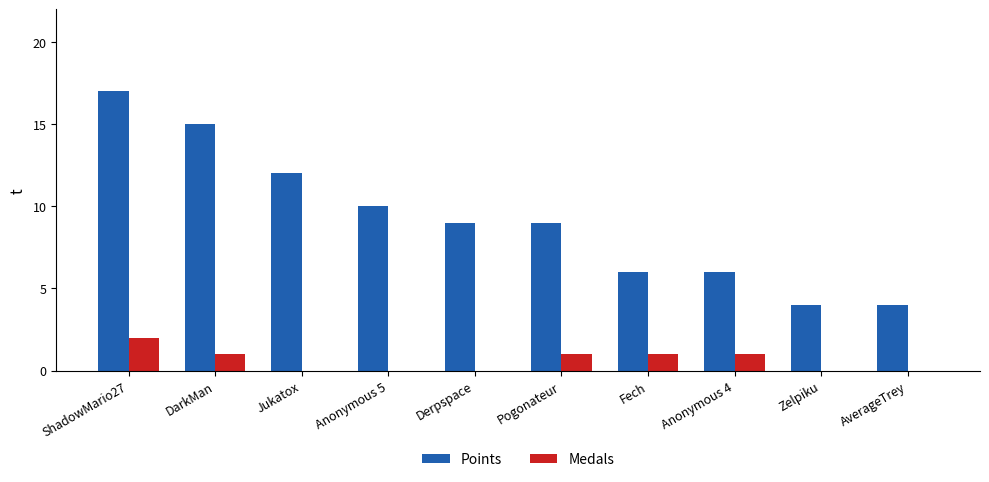

How many series are shown in this chart?

2